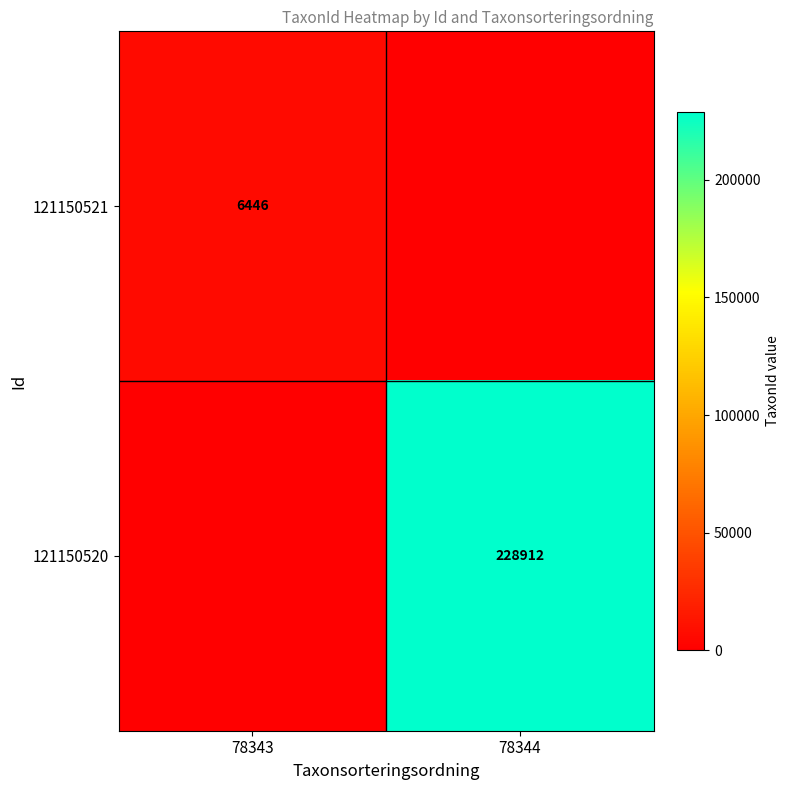

At how many categories does at least one series exceed 150383?

1